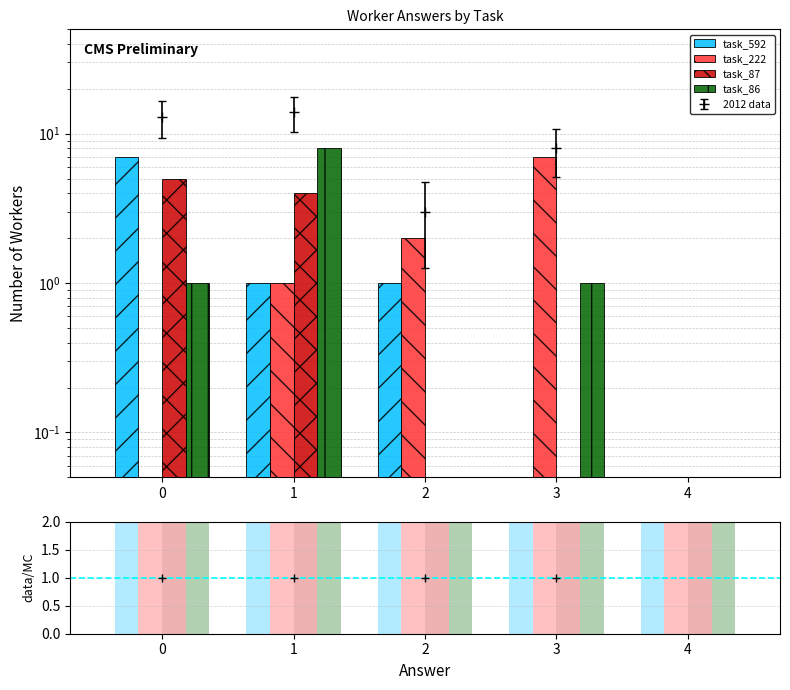

At which label does task_592 reach its minimum?

3